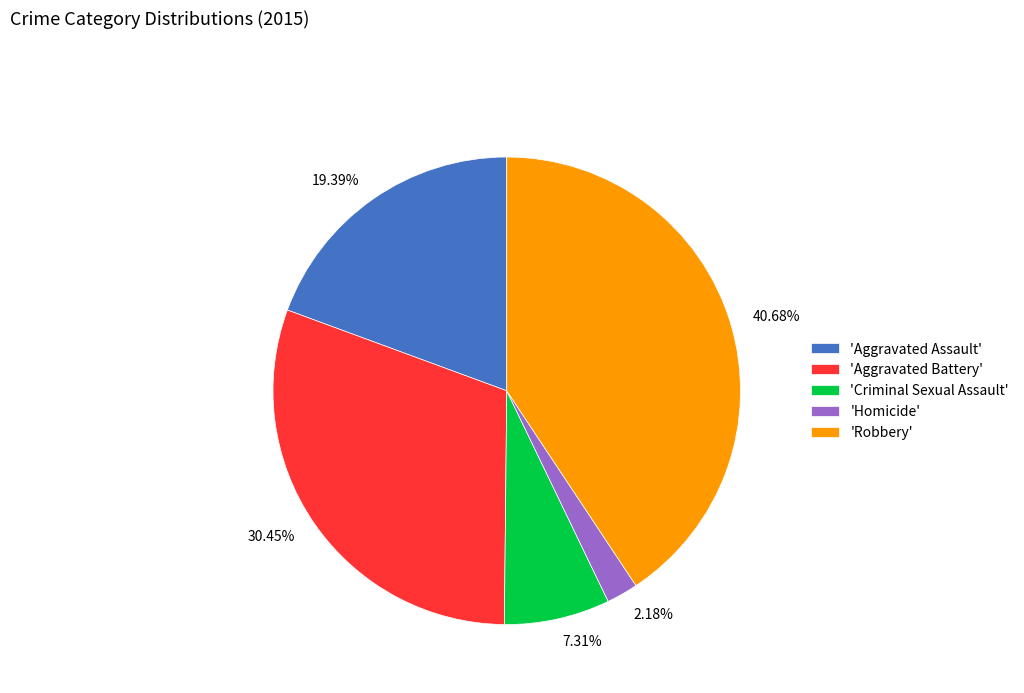

Is 7.31% the majority of the pie?

No